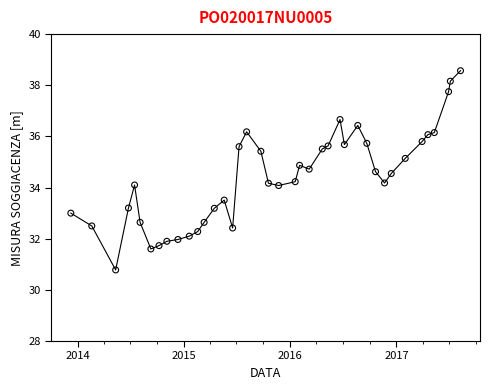

What is the minimum value shown in the chart?

30.8